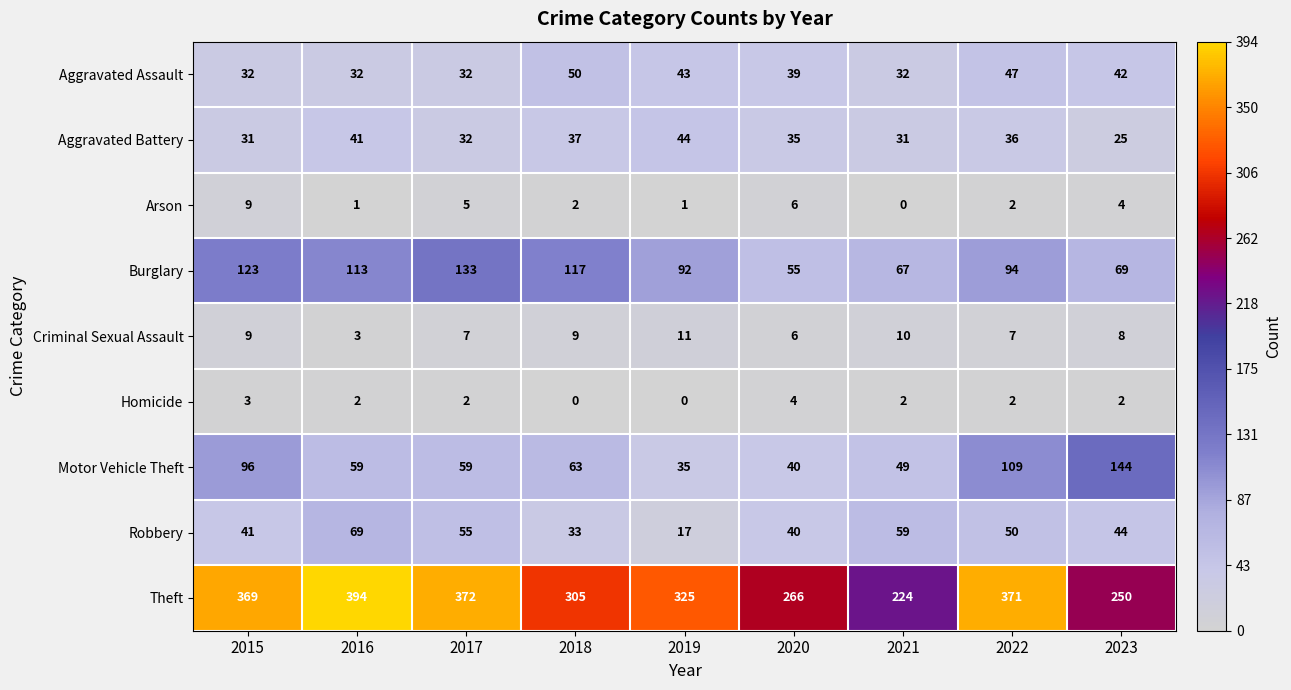

At which label does Homicide reach its peak?

2020